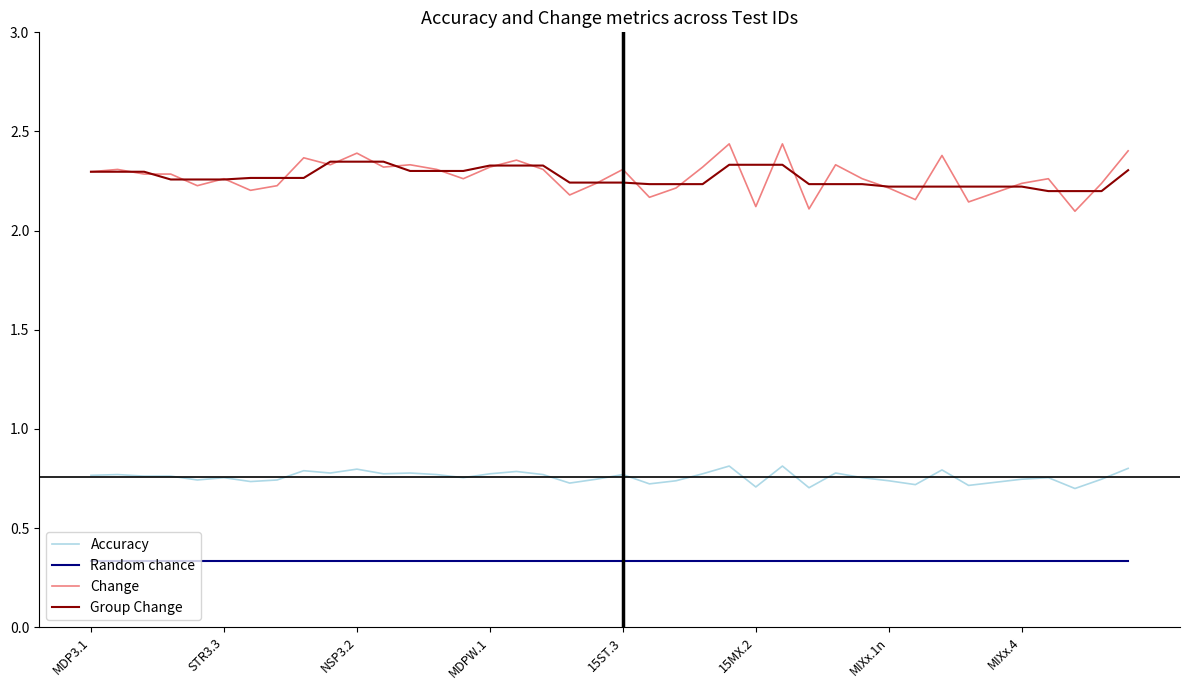

True or false: Random chance and Change intersect in this chart.

False